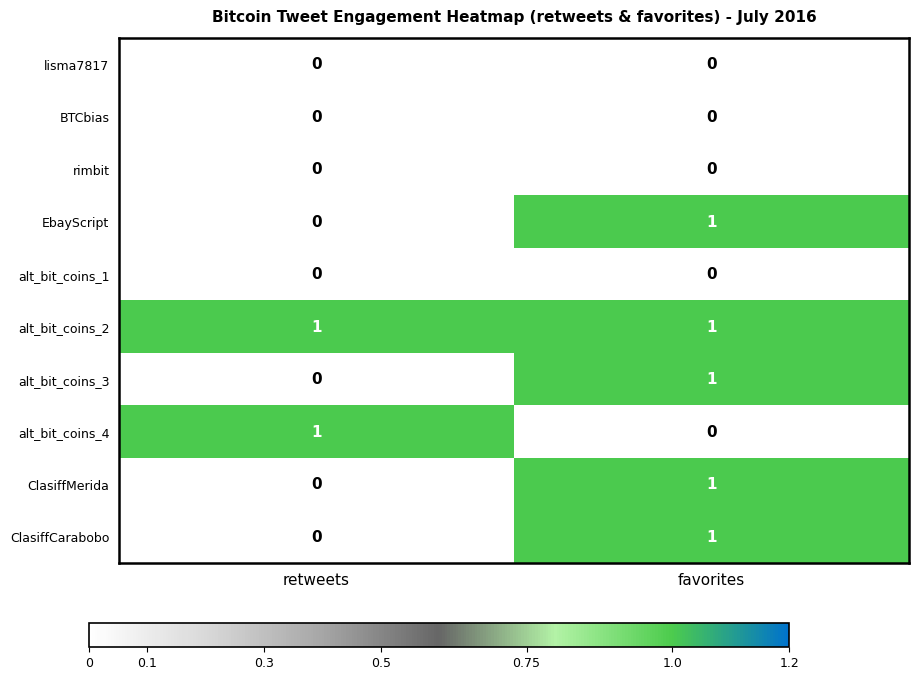

The value of BTCbias at retweets is 0. True or false?

True